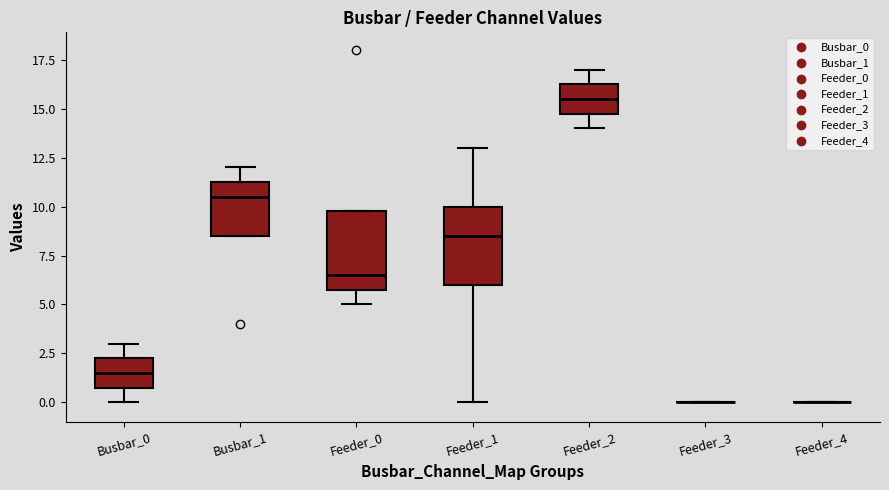

Where does the median line of the box for Feeder_1 sit on the y-axis? The values are not printed on the chart, so give them approximately, as read against the axis.

8.5